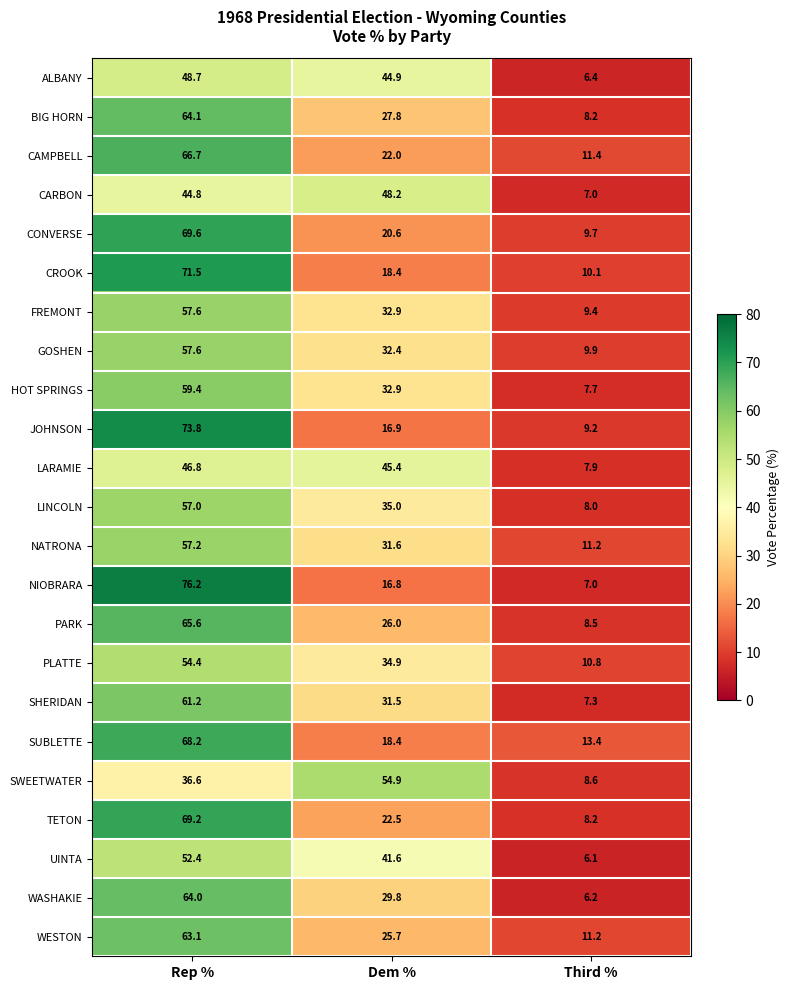

At which category does the chart reach its peak across all series?

Rep %